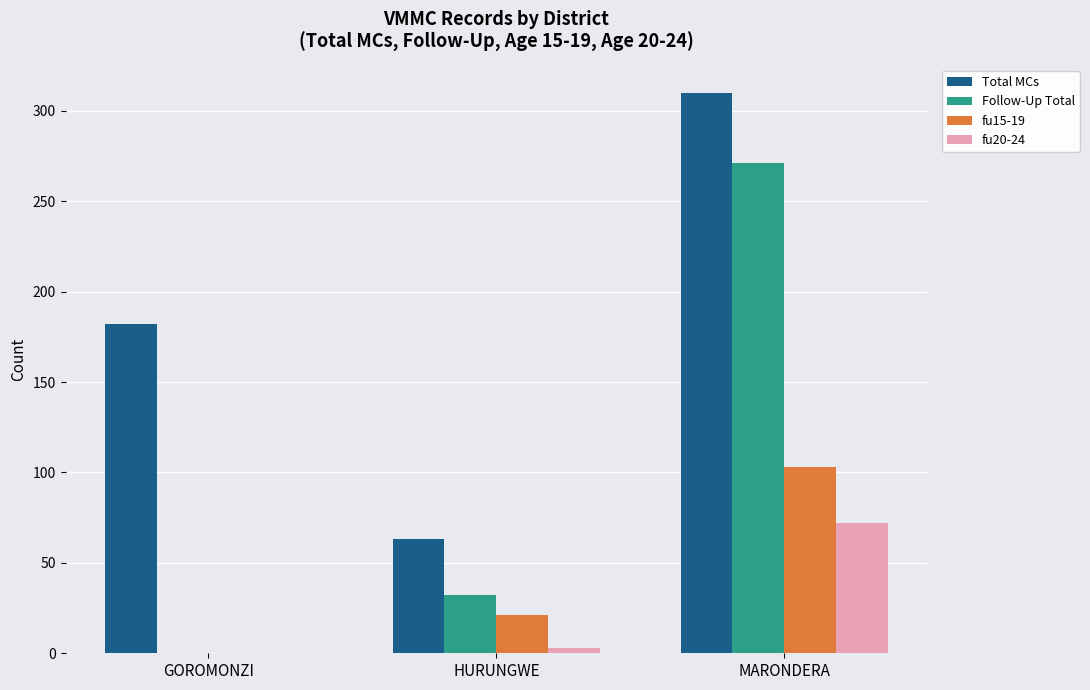

How many values in fu20-24 are above zero?

2